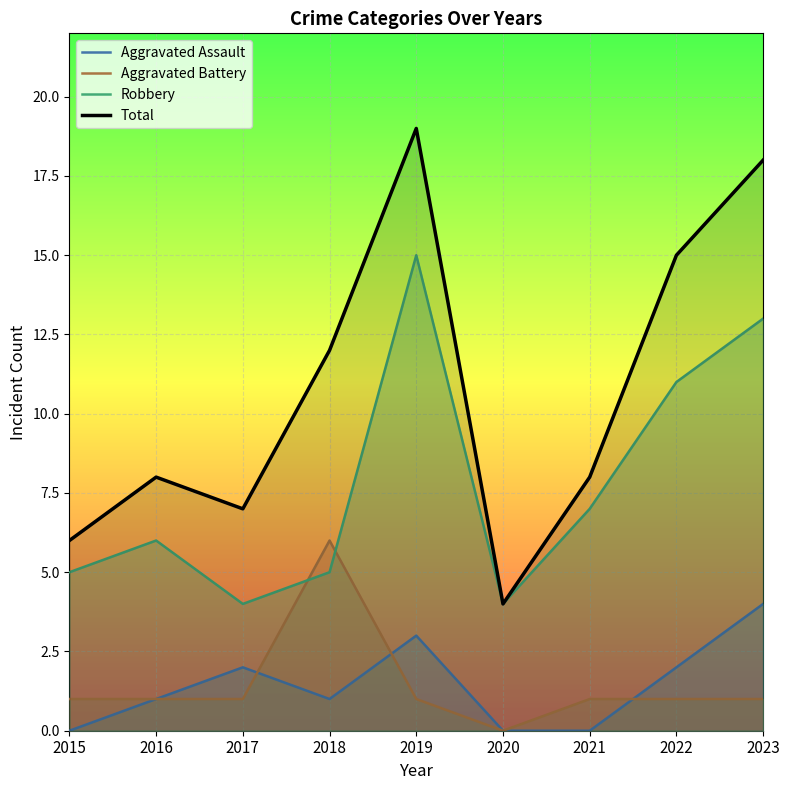

What value does the Aggravated Battery series have at 2016?

1